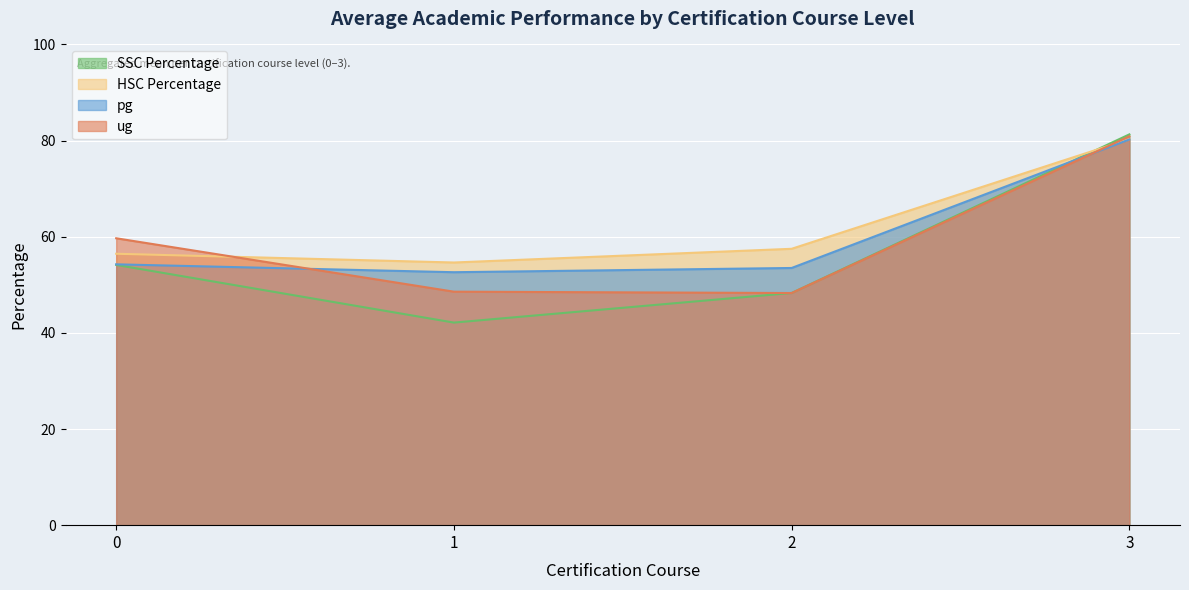

How many lines are shown in the chart?

4